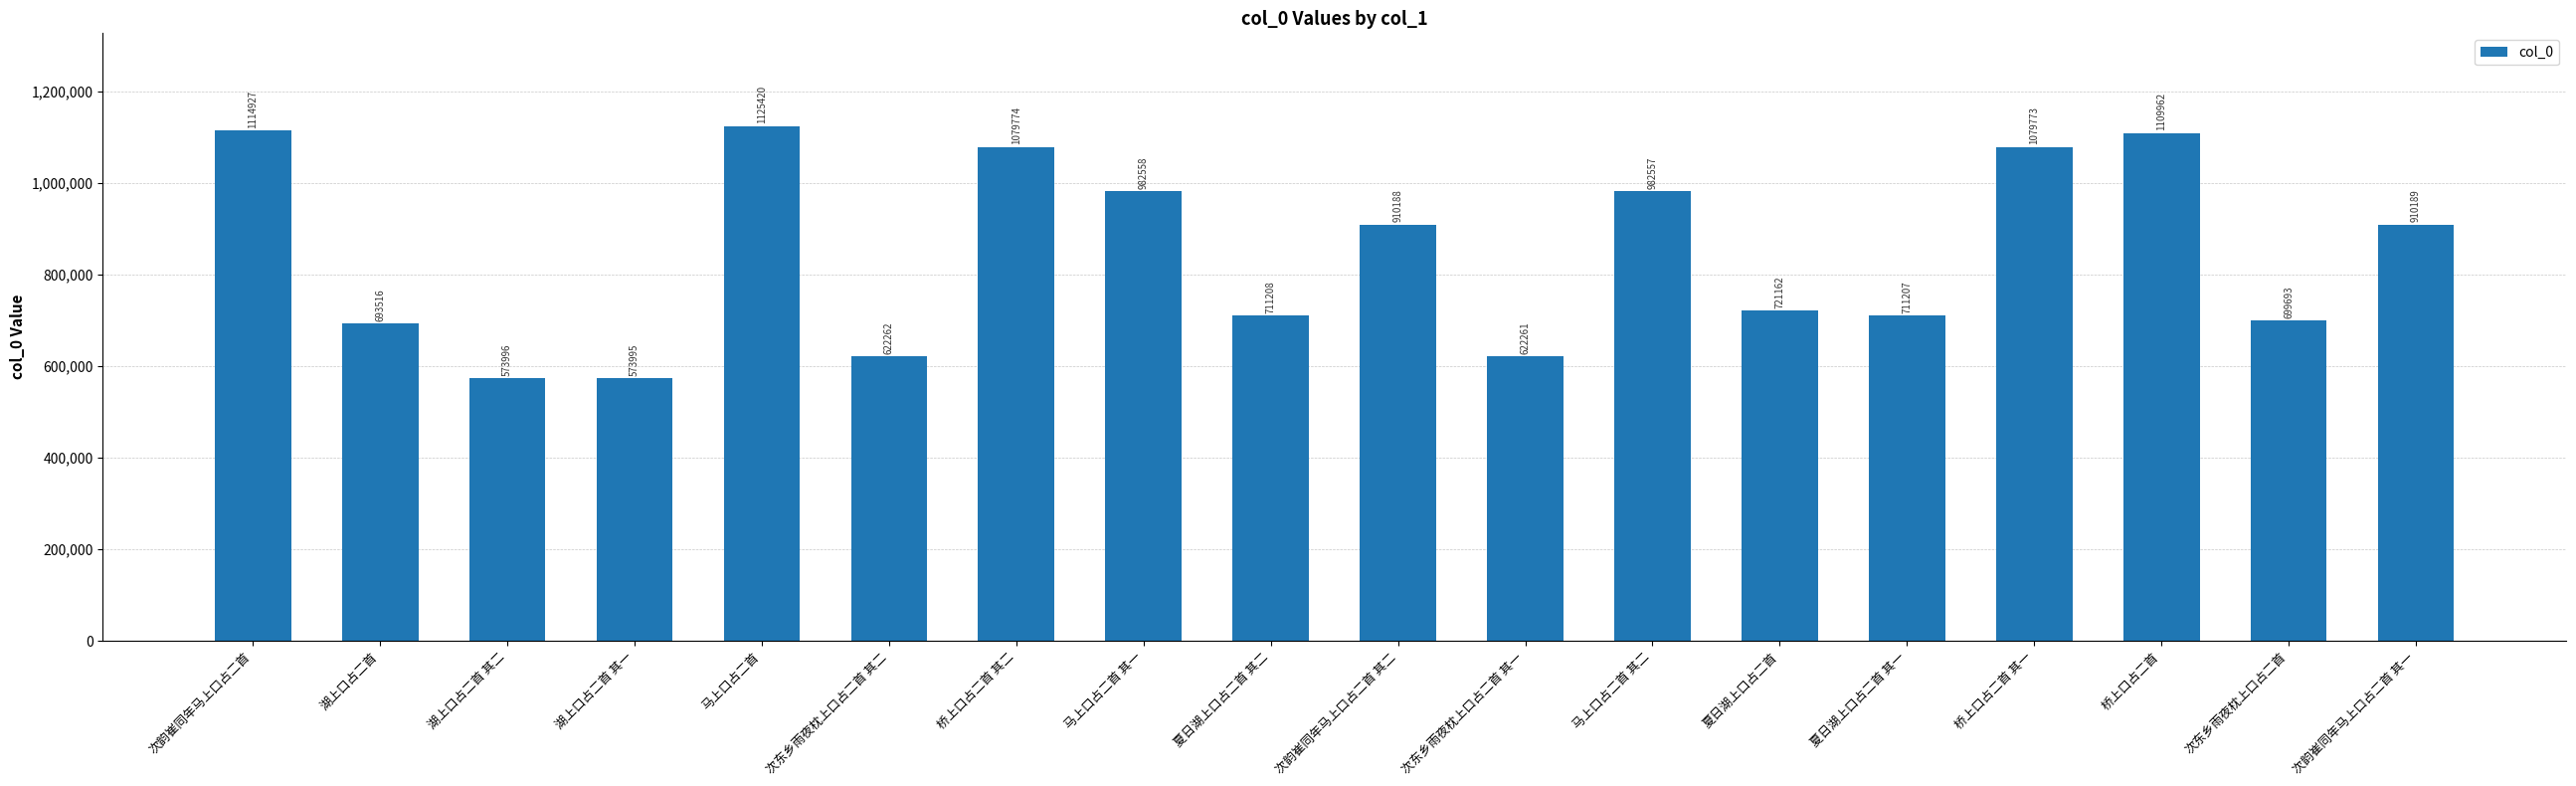

What is the difference between the second highest and minimum values?

540932